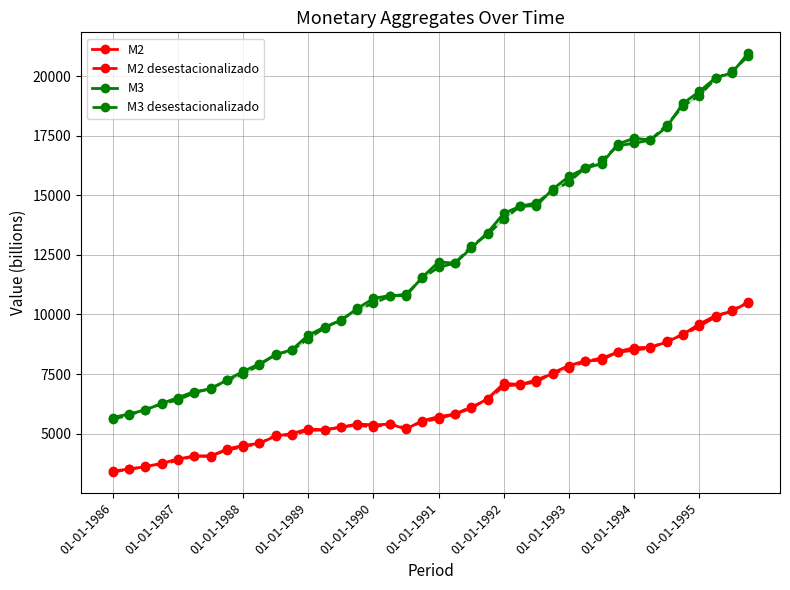

What is the minimum value for M3?

5677